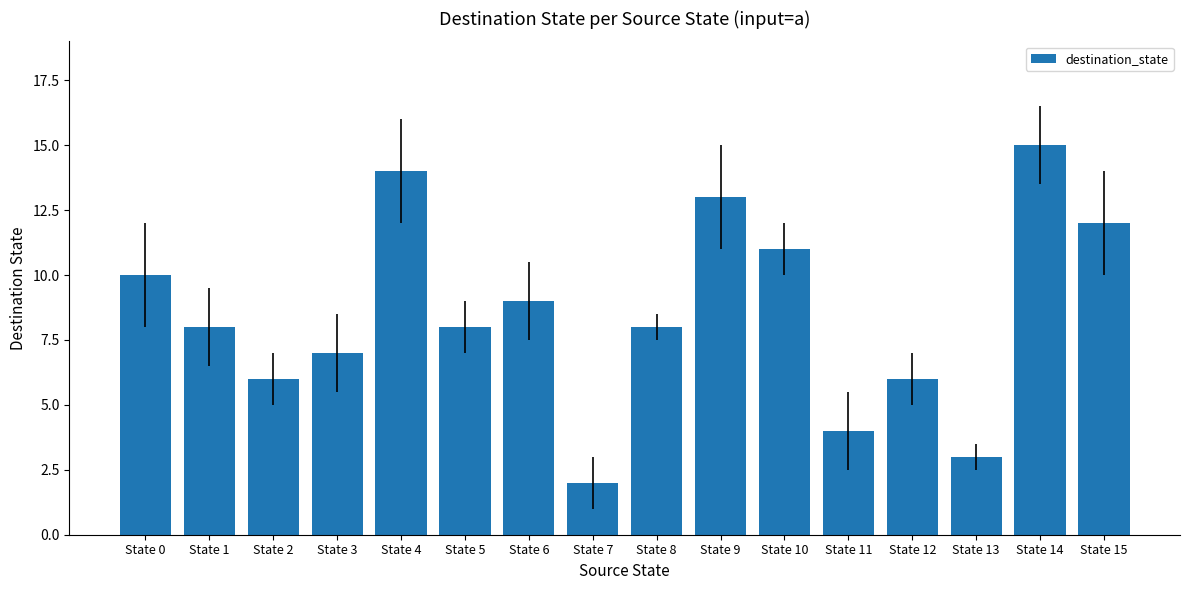

Is it true that the value at State 6 is 6?

False